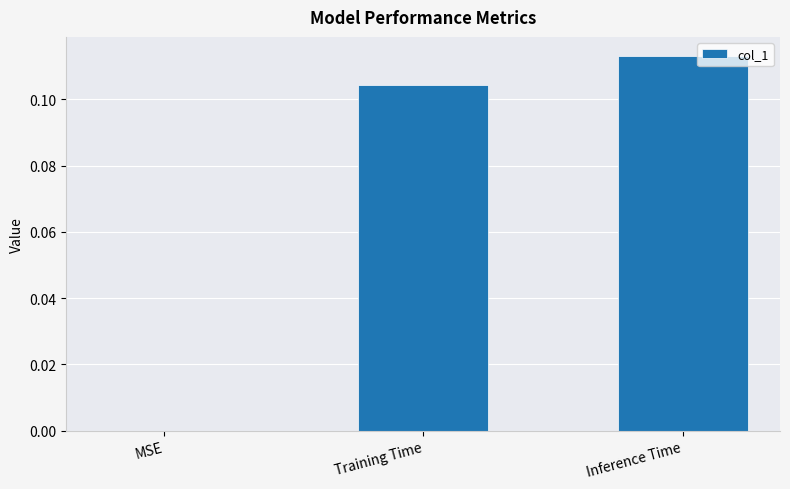

True or false: the data shows 0.0 at MSE.

True